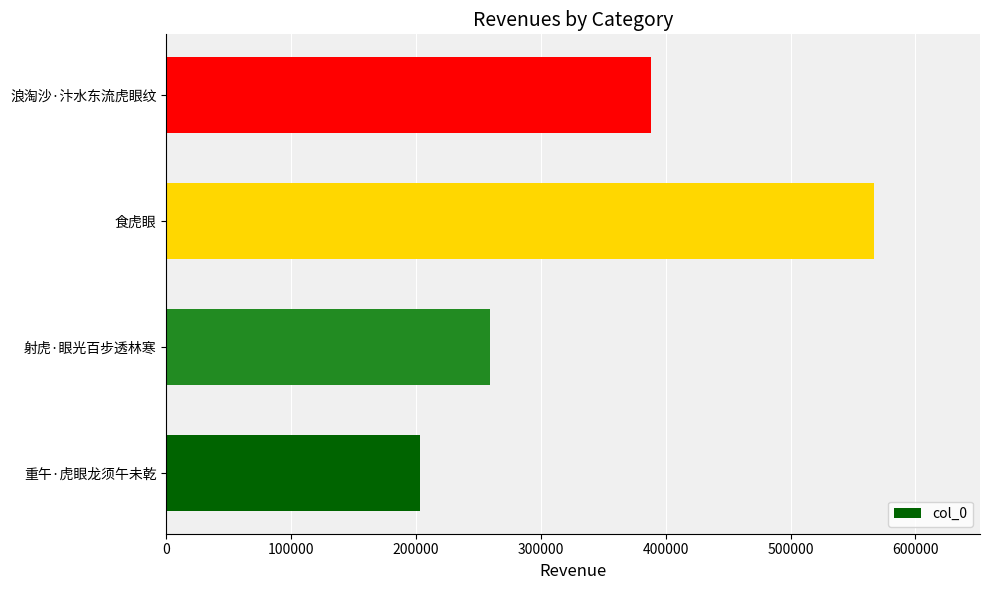

How many categories are shown in the chart?

4